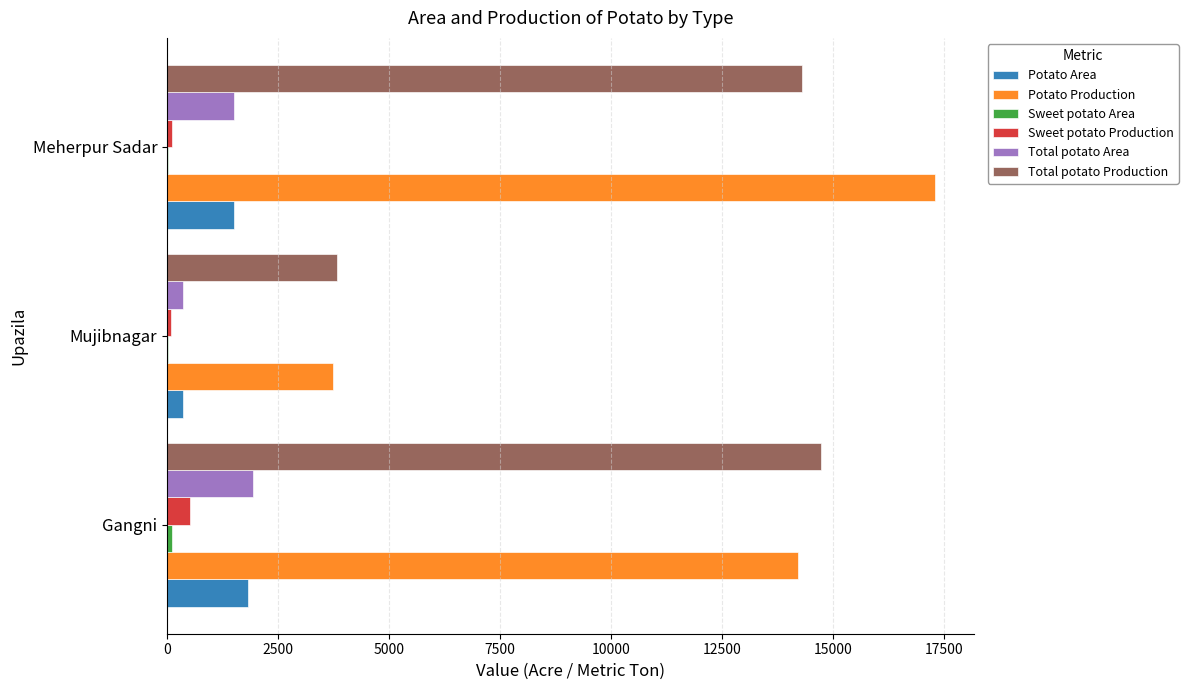

What is the maximum value for Sweet potato Production?

519